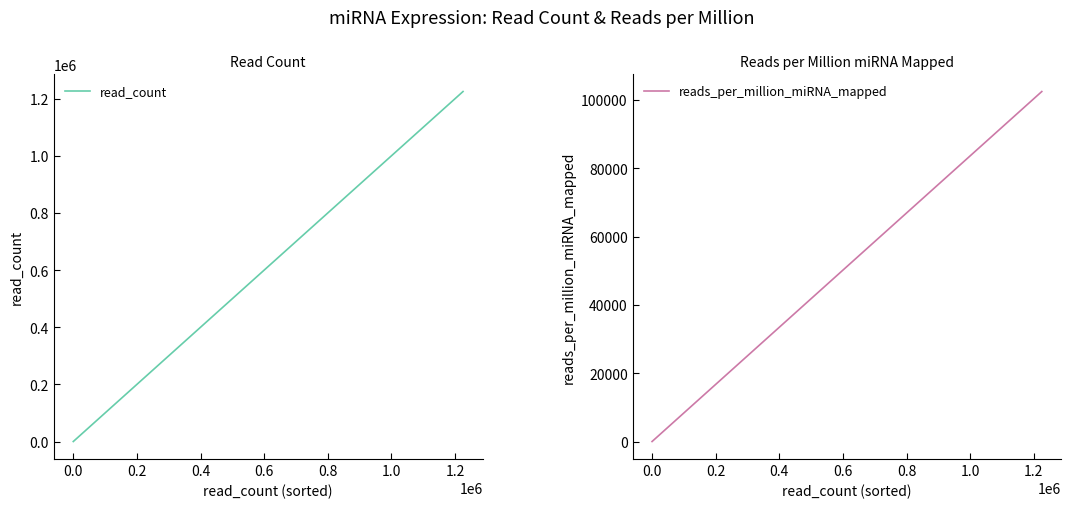

True or false: reads_per_million_miRNA_mapped has more than 1 points higher than both neighbors.

False